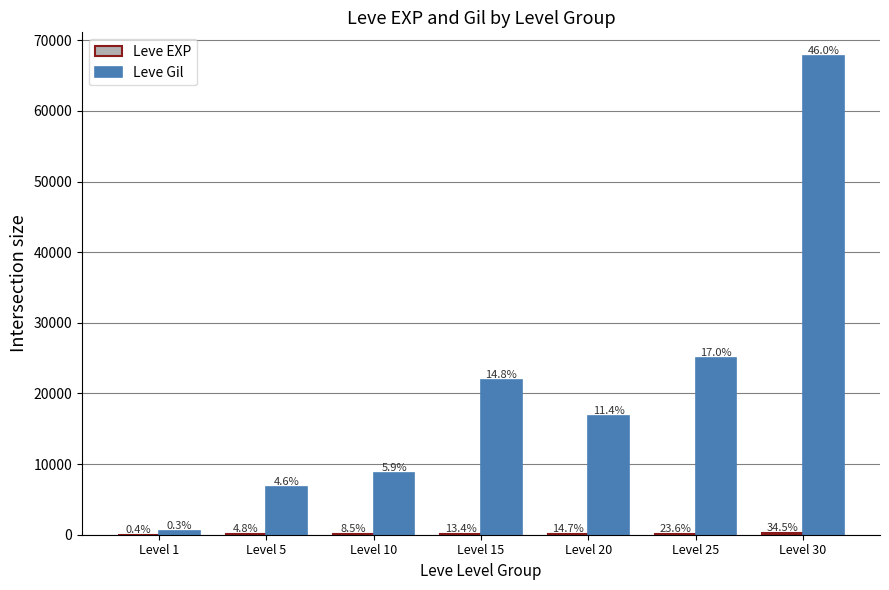

Which series changed the most between Level 15 and Level 25?

Leve Gil